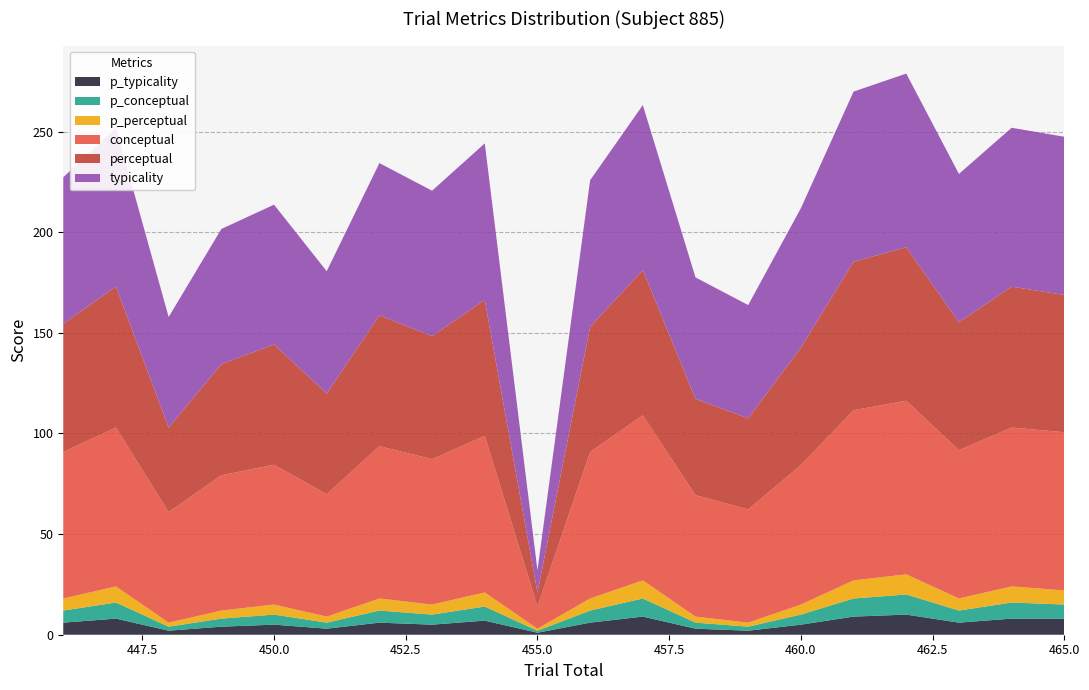

Reading left to right, transcribe all the data shown in this chart.

conceptual: 72.8	78.9	54.9	67.2	69.5	60.8	75.7	72.2	77.8	11.0	72.8	82.0	60.3	56.3	69.3	84.5	86.3	73.7	78.9	78.6
perceptual: 63.7	70.1	42.0	55.2	59.7	50.0	65.0	61.1	67.5	7.0	62.2	72.1	47.8	45.3	58.3	73.8	76.3	63.6	70.0	68.2
typicality: 72.8	78.9	54.9	67.2	69.5	60.8	75.7	72.2	77.8	11.0	72.8	82.0	60.3	56.3	69.3	84.5	86.3	73.7	78.9	78.6
p_typicality: 6.0	8.0	2.0	4.0	5.0	3.0	6.0	5.0	7.0	1.0	6.0	9.0	3.0	2.0	5.0	9.0	10.0	6.0	8.0	8.0
p_conceptual: 6.0	8.0	2.0	4.0	5.0	3.0	6.0	5.0	7.0	1.0	6.0	9.0	3.0	2.0	5.0	9.0	10.0	6.0	8.0	7.0
p_perceptual: 6.0	8.0	2.0	4.0	5.0	3.0	6.0	5.0	7.0	1.0	6.0	9.0	3.0	2.0	5.0	9.0	10.0	6.0	8.0	7.0